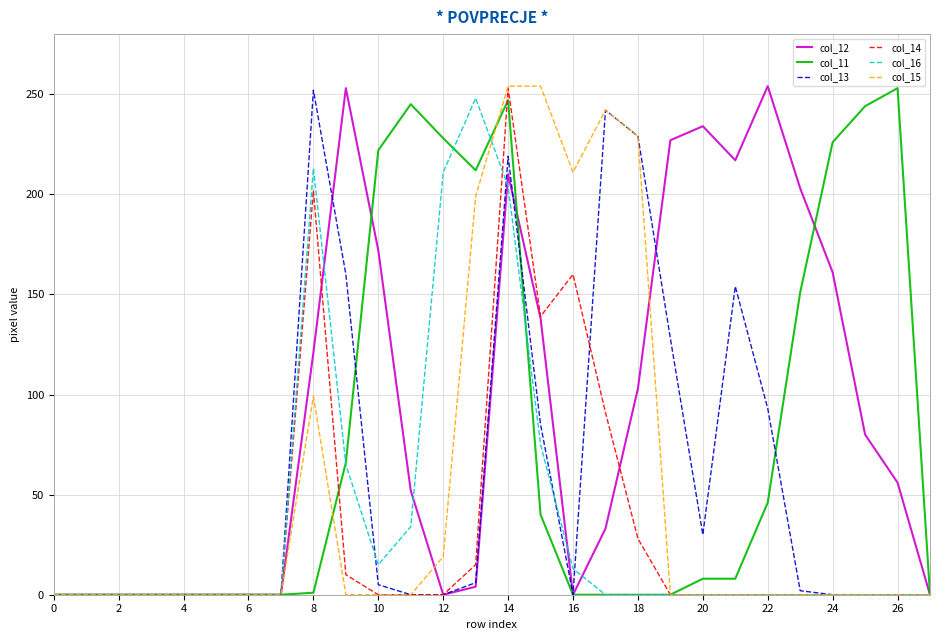

What is the maximum value shown in the chart?

254